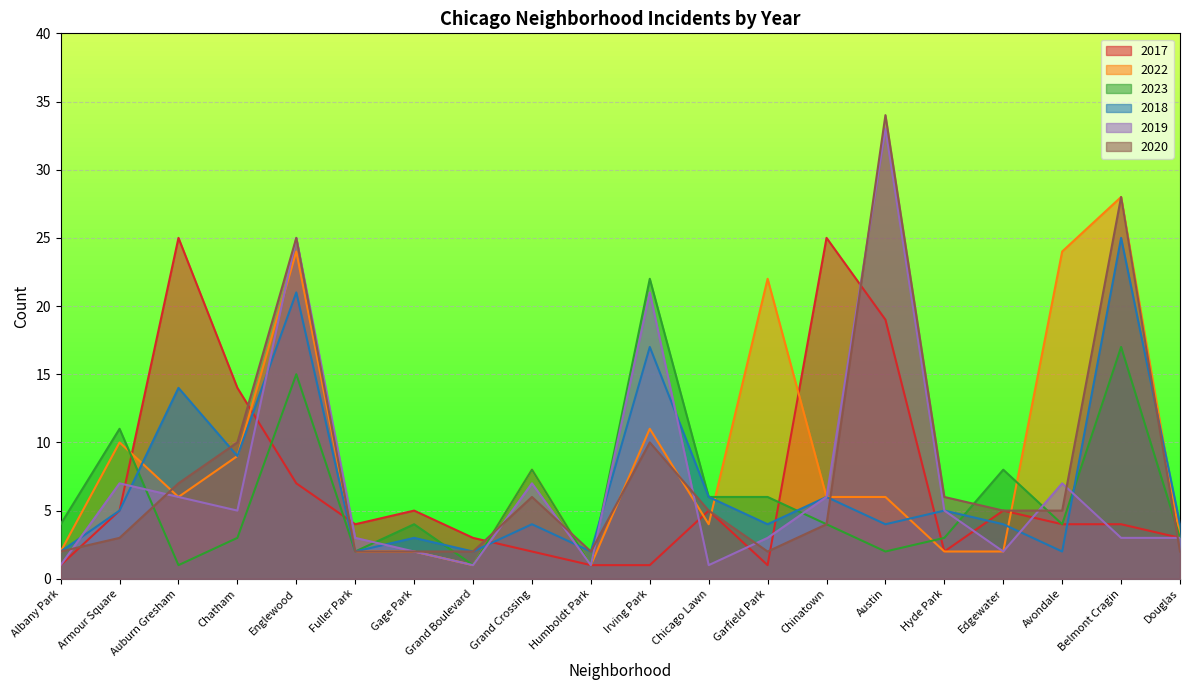

At which category does 2019 reach its first local peak?

Armour Square